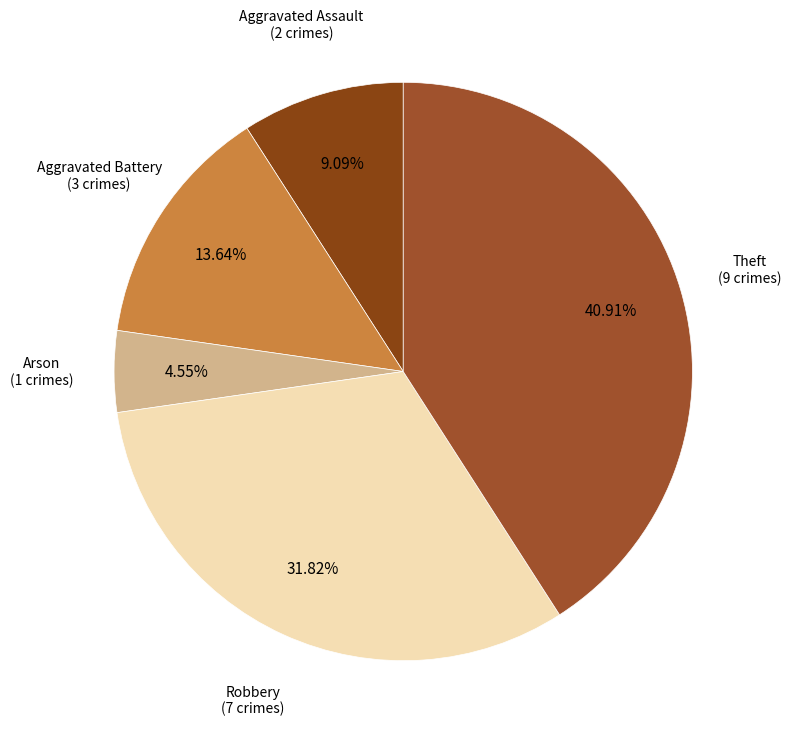

Between Arson and Theft, which is larger?

Theft